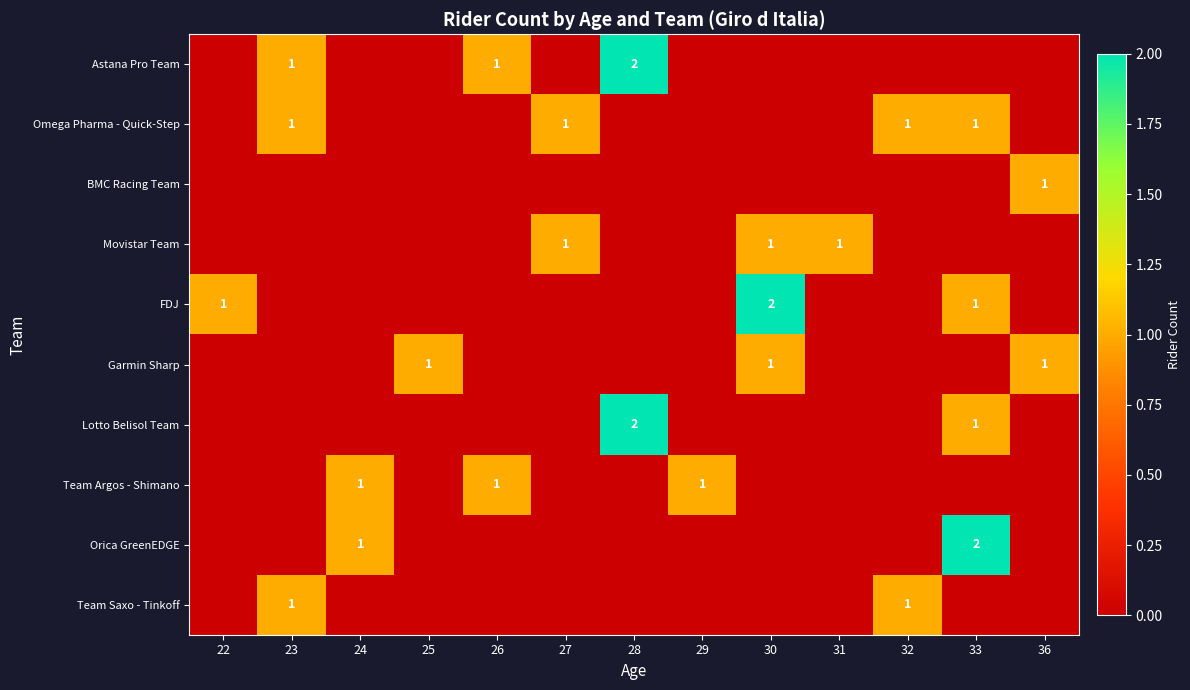

At how many categories does at least one series exceed 1?

3